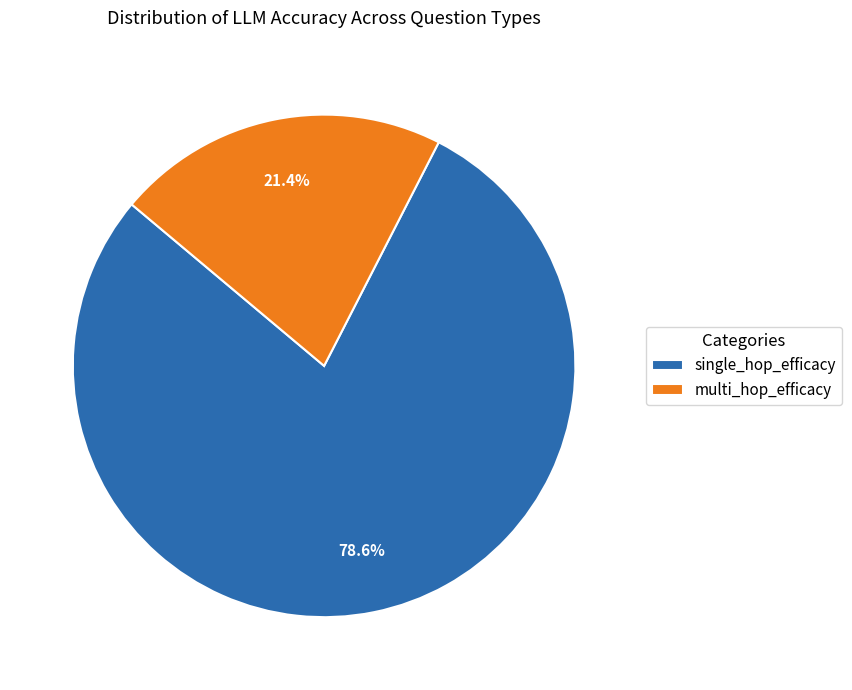

Which slice is the largest?

single_hop_efficacy